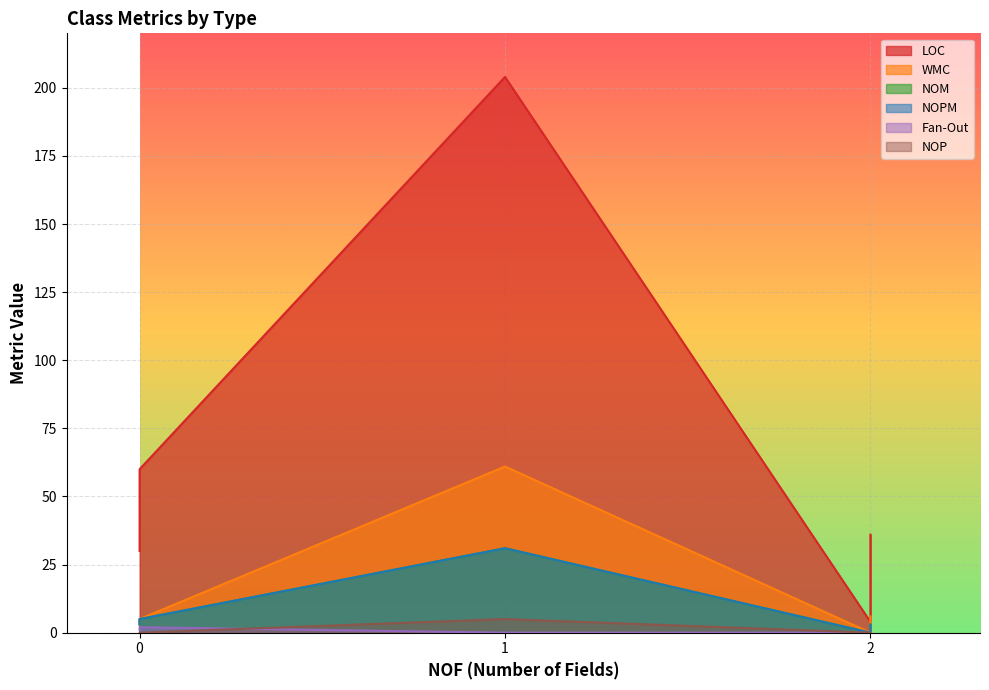

True or false: WMC has more than 0 interior local peaks.

True